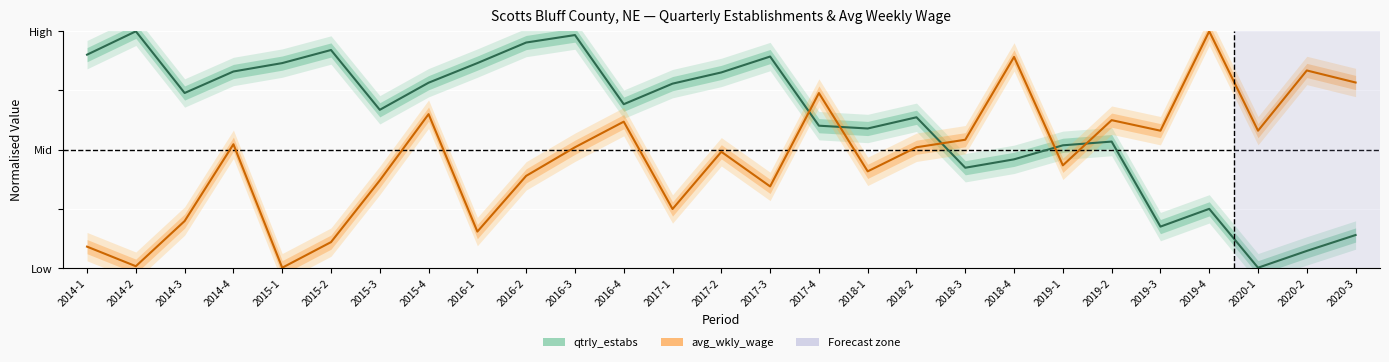

What is the sum of all avg_wkly_wage values?

12.6